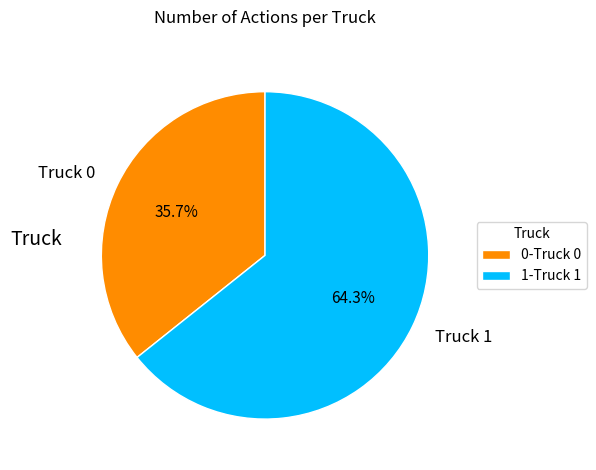

The Truck 0 slice represents 45% of the pie. True or false?

False